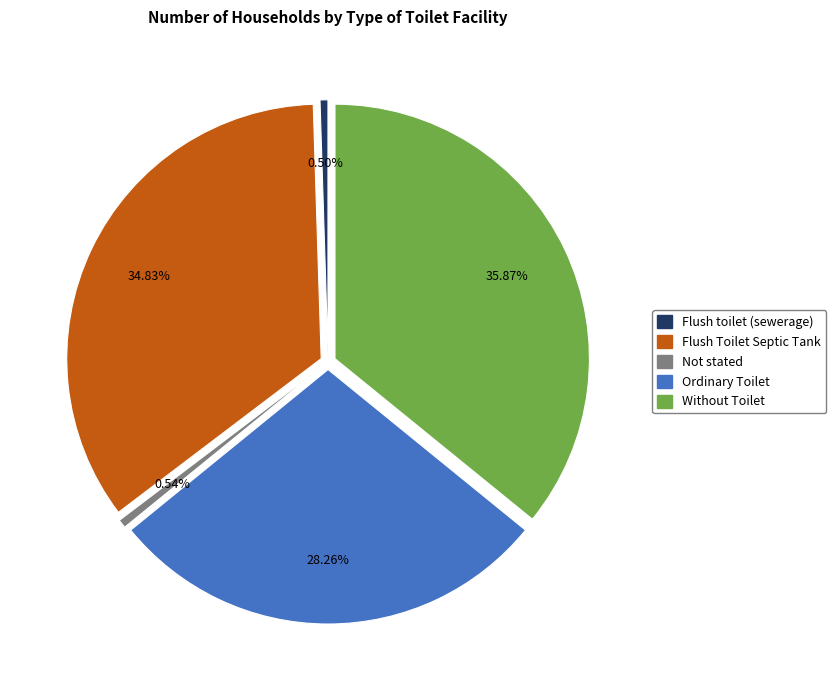

Is the sum of Without Toilet and Flush Toilet Septic Tank greater than half?

Yes